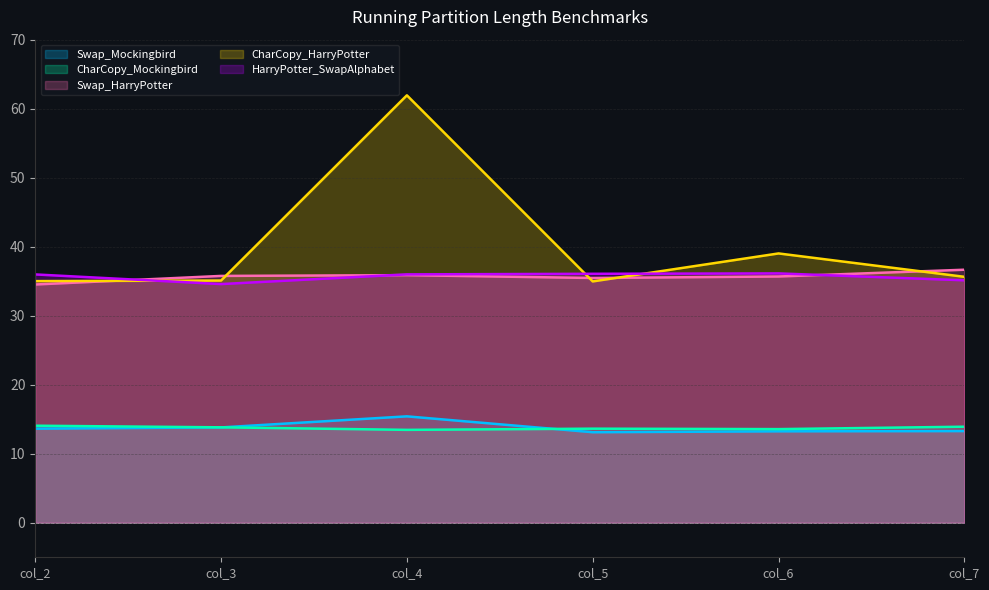

At which category does the chart reach its peak across all series?

col_4